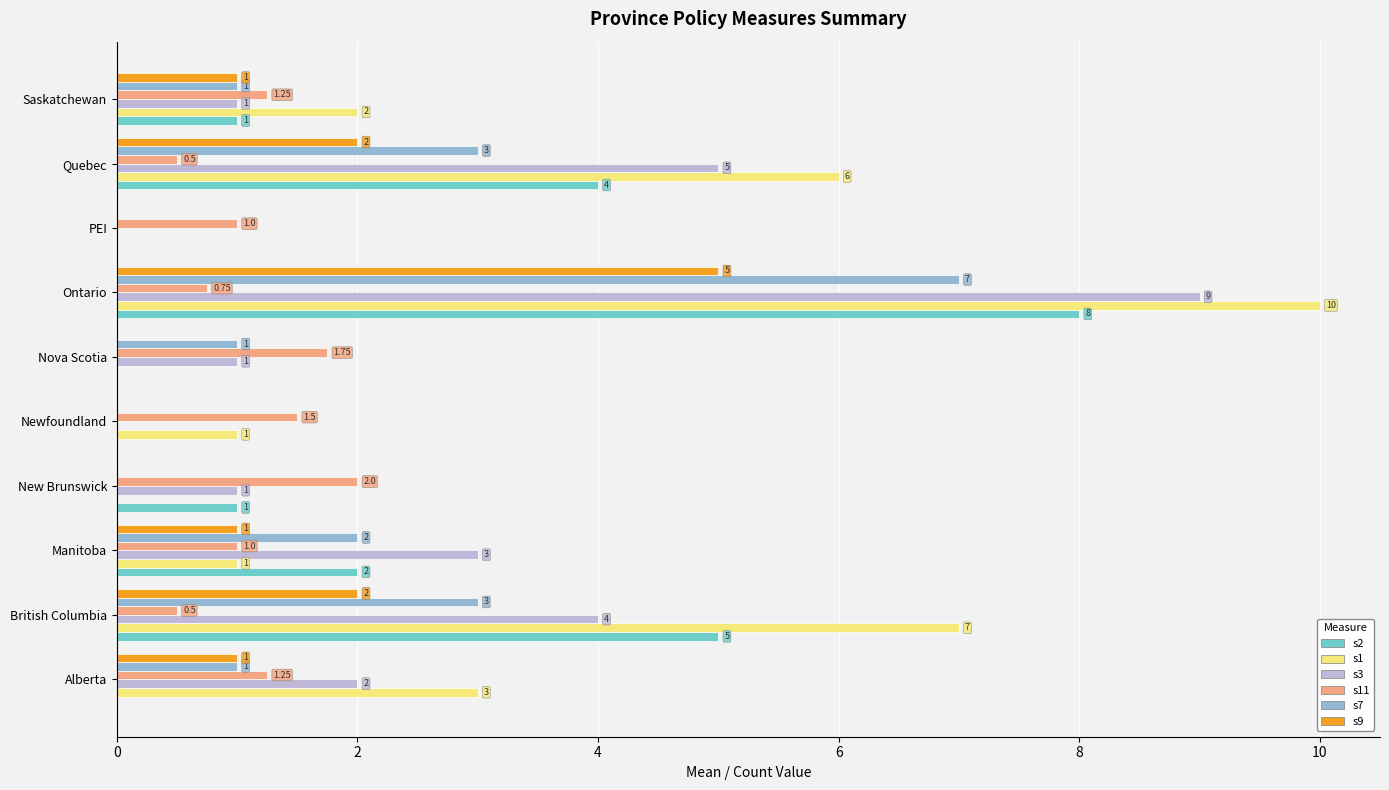

Which series has the largest total across all categories?

s1